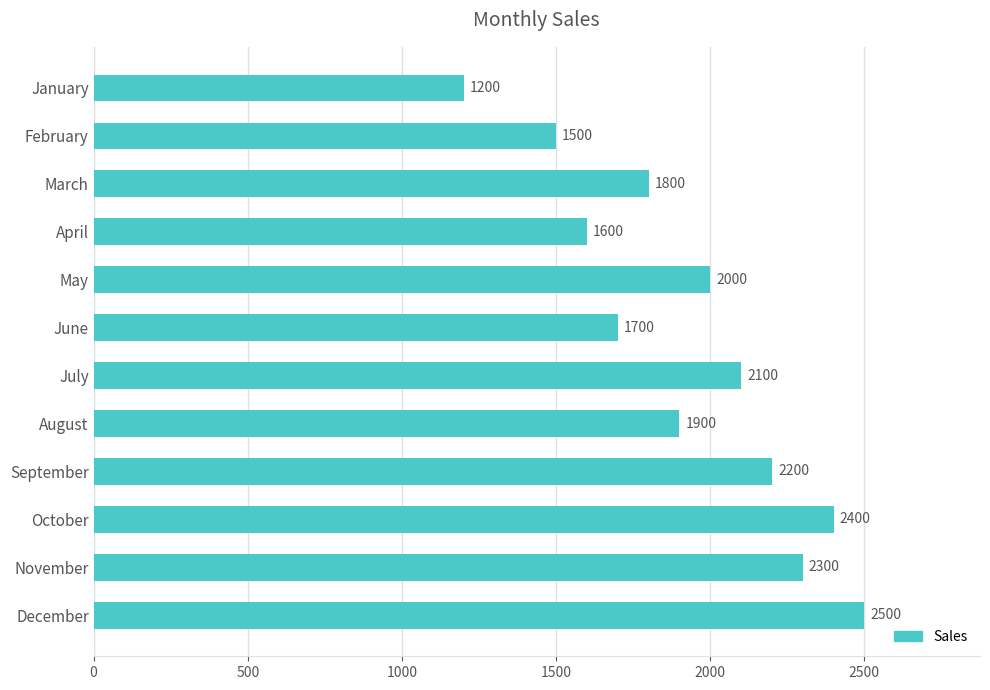

True or false: the data shows 2400 at October.

True